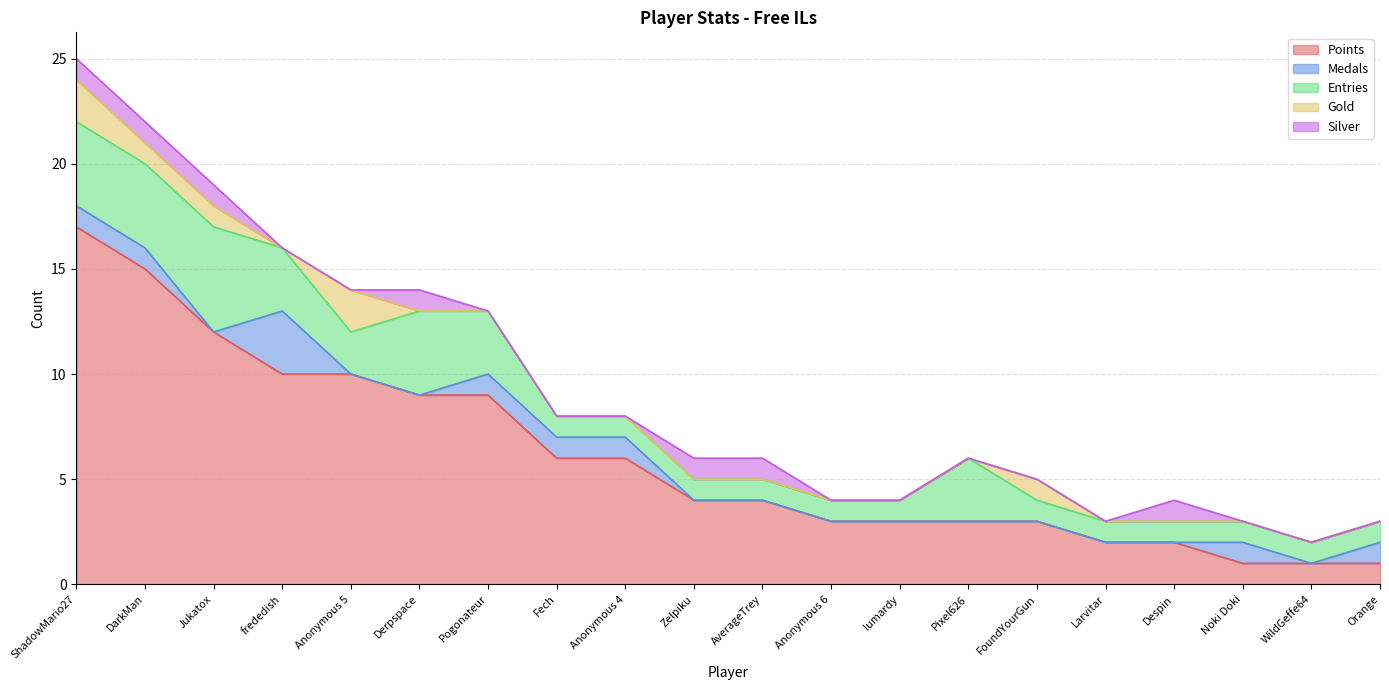

Which category has the highest value in the Points series?

ShadowMario27